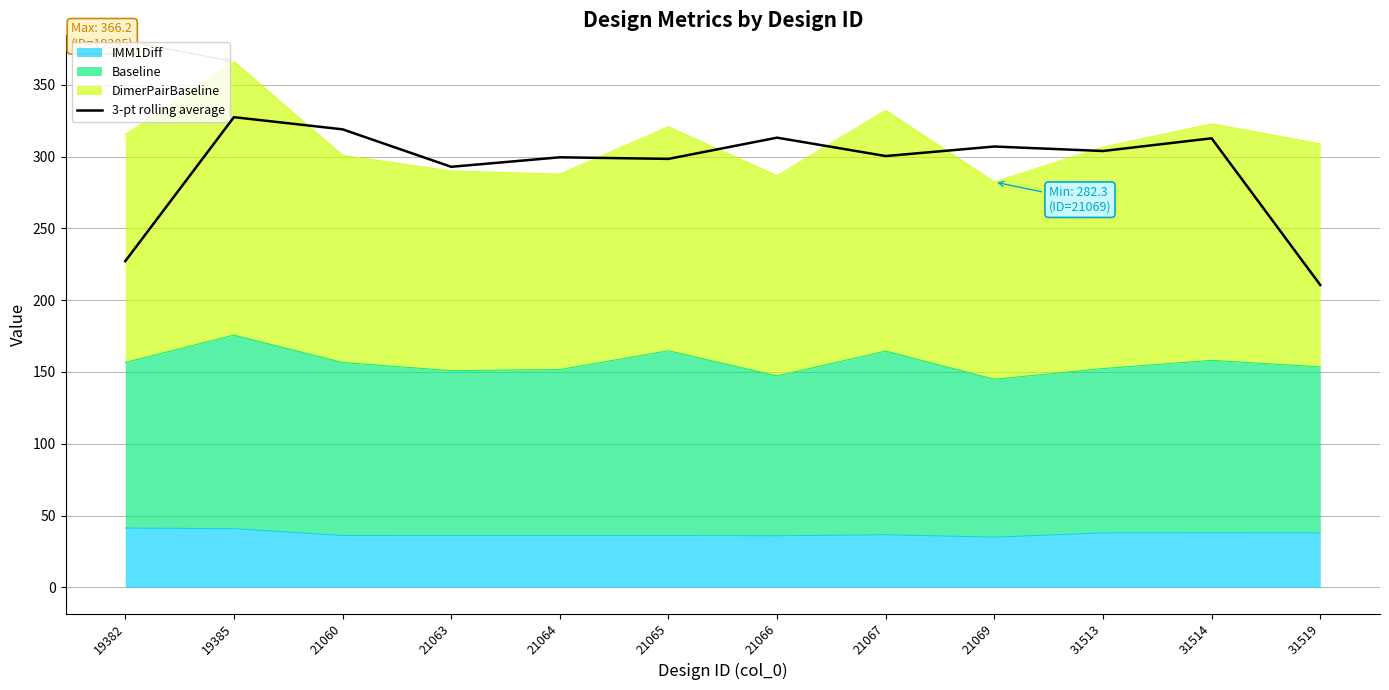

What is the average value?

292.7